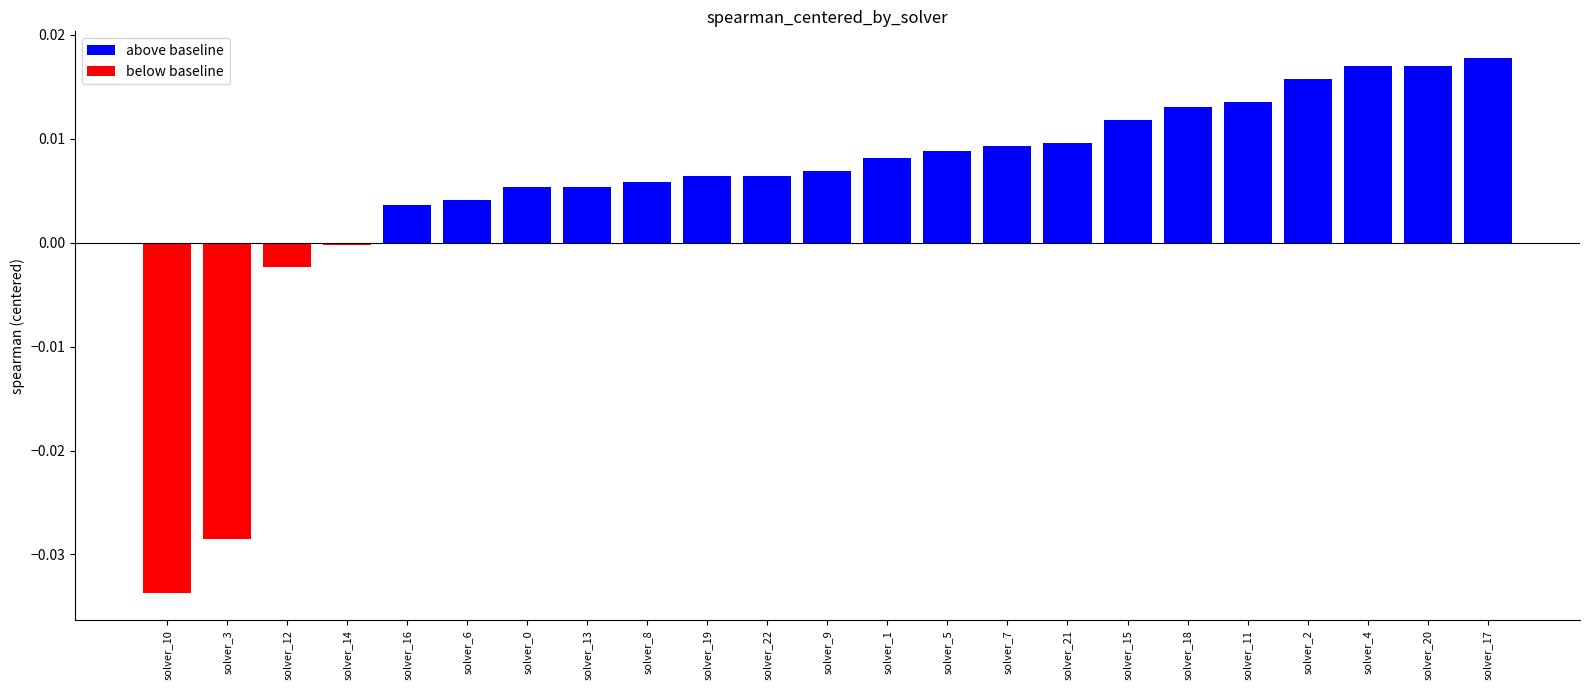

Which label corresponds to the smallest value in the chart?

solver_10